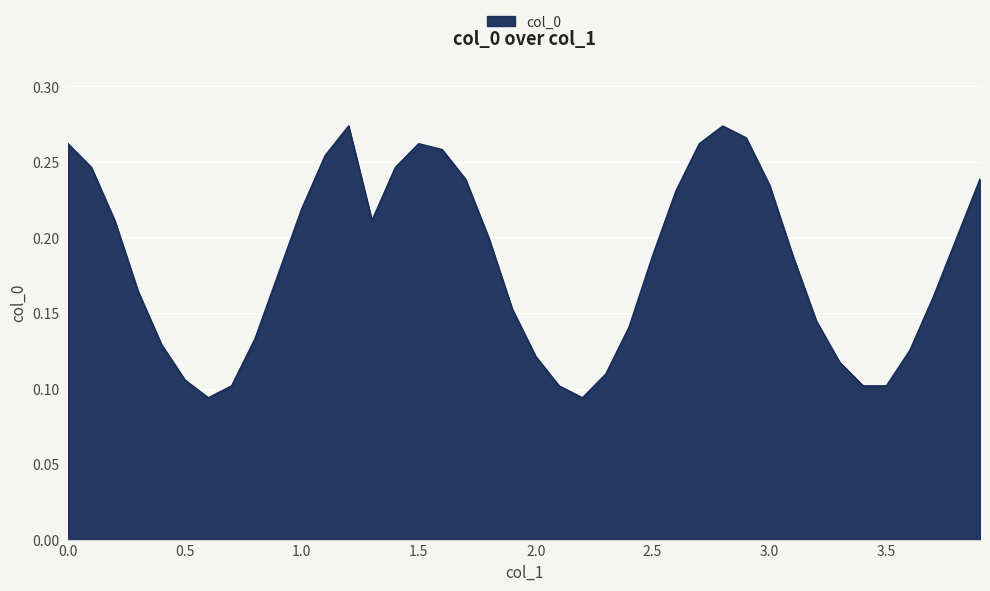

Reading right to left, what are all the values shown in this chart?

0.2	0.2	0.2	0.1	0.1	0.1	0.1	0.1	0.2	0.2	0.3	0.3	0.3	0.2	0.2	0.1	0.1	0.1	0.1	0.1	0.2	0.2	0.2	0.3	0.3	0.2	0.2	0.3	0.3	0.2	0.2	0.1	0.1	0.1	0.1	0.1	0.2	0.2	0.2	0.3